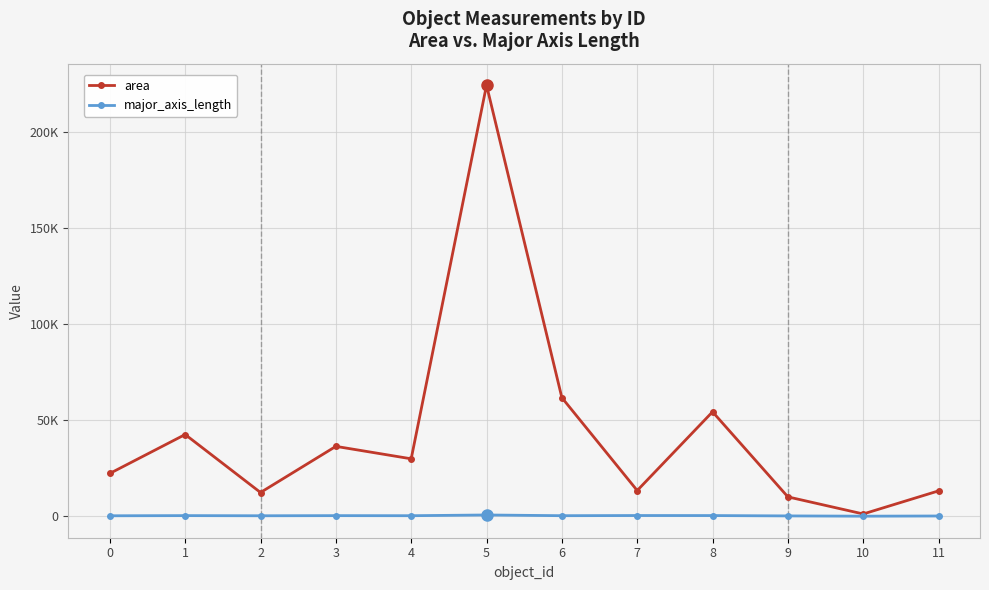

What are all the series names shown in the legend?

area, major_axis_length